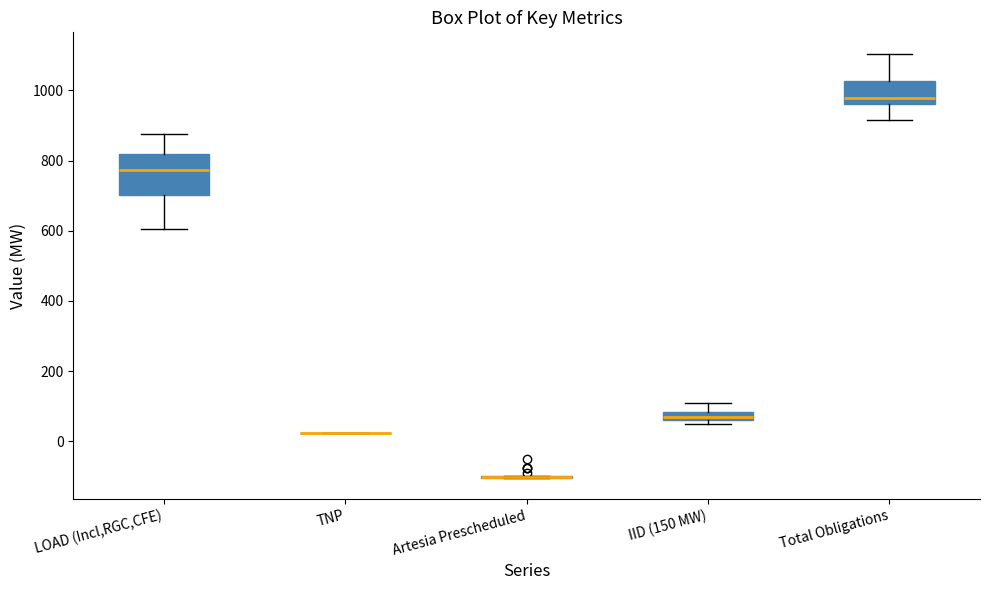

Which box is the tallest, from its lower edge to its upper edge?

LOAD (Incl,RGC,CFE)